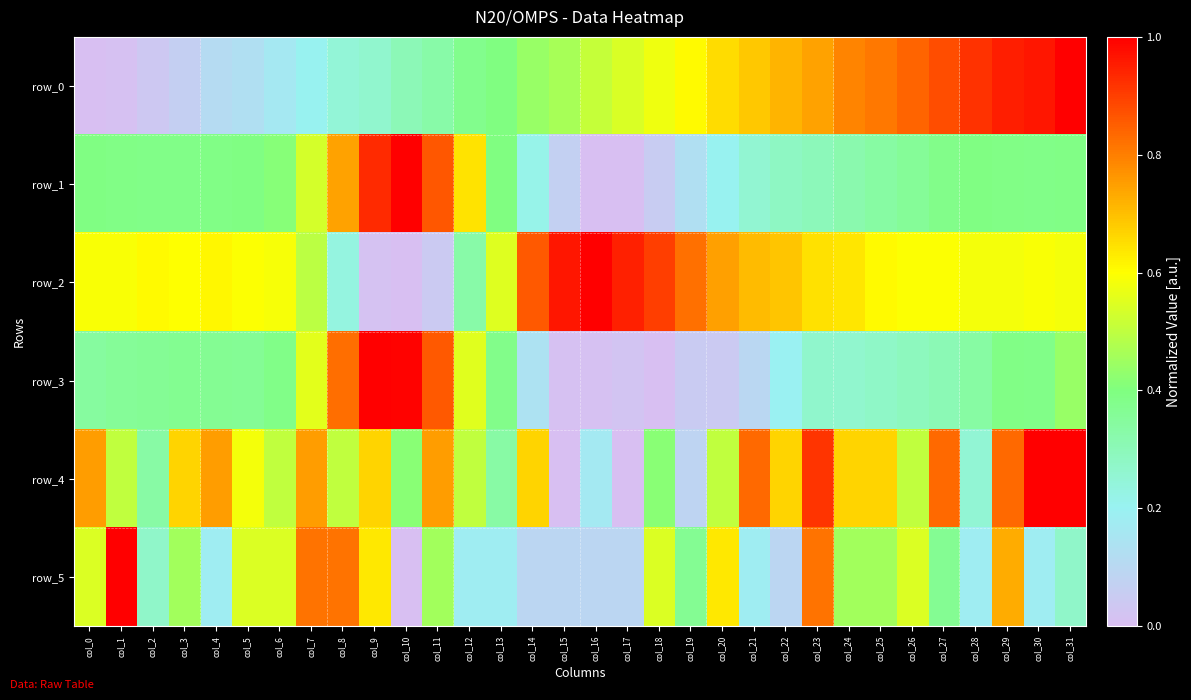

Rank the categories by row_2 value from lowest to highest.

col_10, col_9, col_11, col_8, col_12, col_7, col_13, col_28, col_29, col_31, col_6, col_0, col_1, col_30, col_5, col_27, col_26, col_3, col_2, col_25, col_4, col_24, col_23, col_22, col_21, col_20, col_19, col_14, col_18, col_17, col_15, col_16